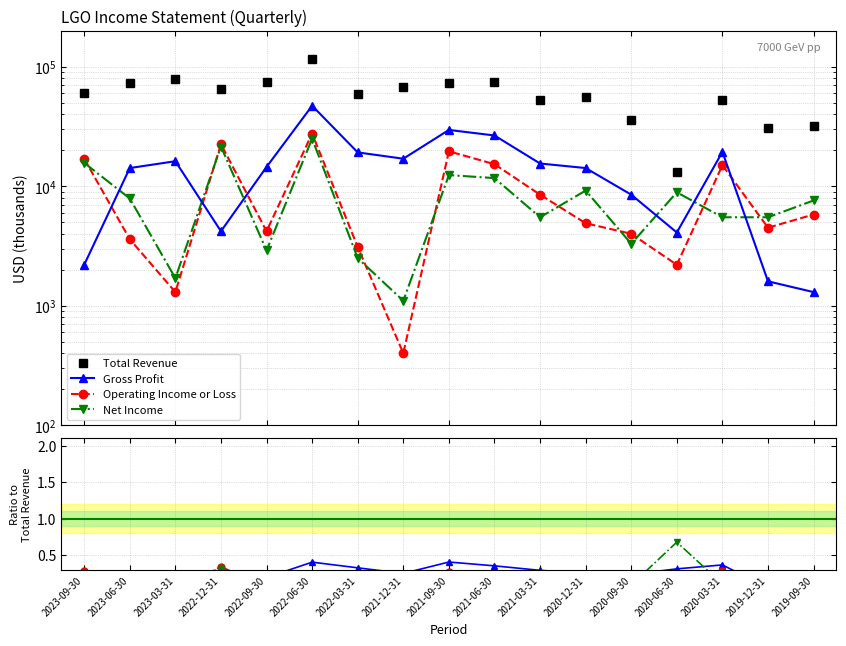

At how many categories does at least one series exceed 21810?

16